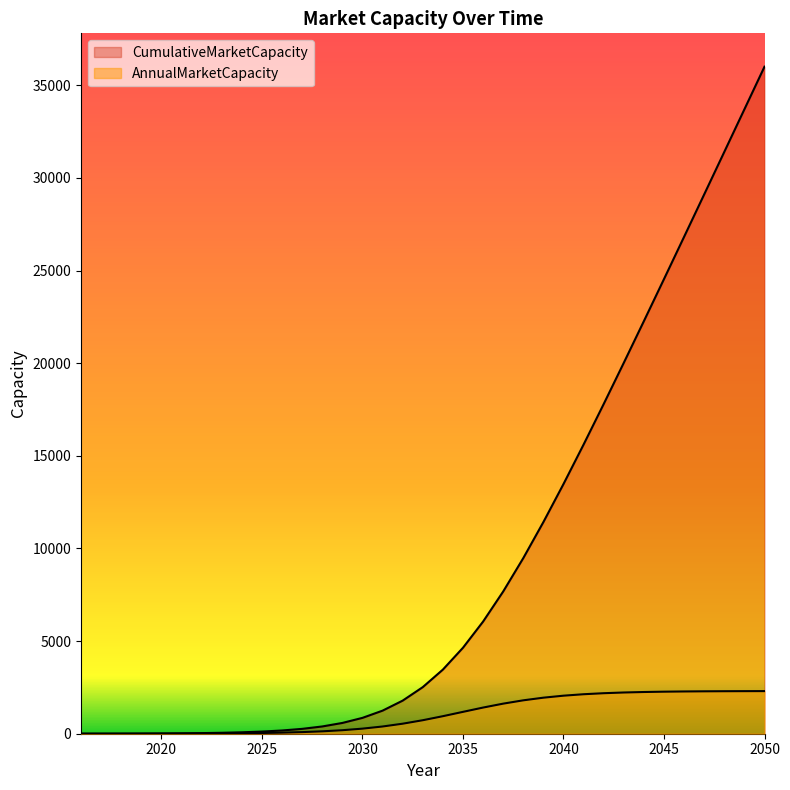

True or false: CumulativeMarketCapacity and AnnualMarketCapacity cross at least once.

False